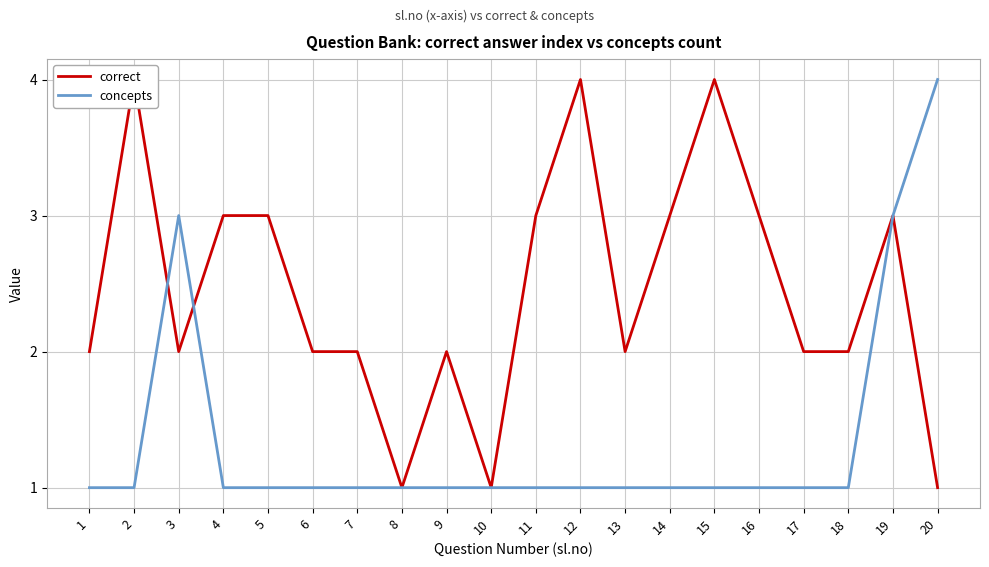

Between 3 and 19, which series saw the biggest shift?

correct